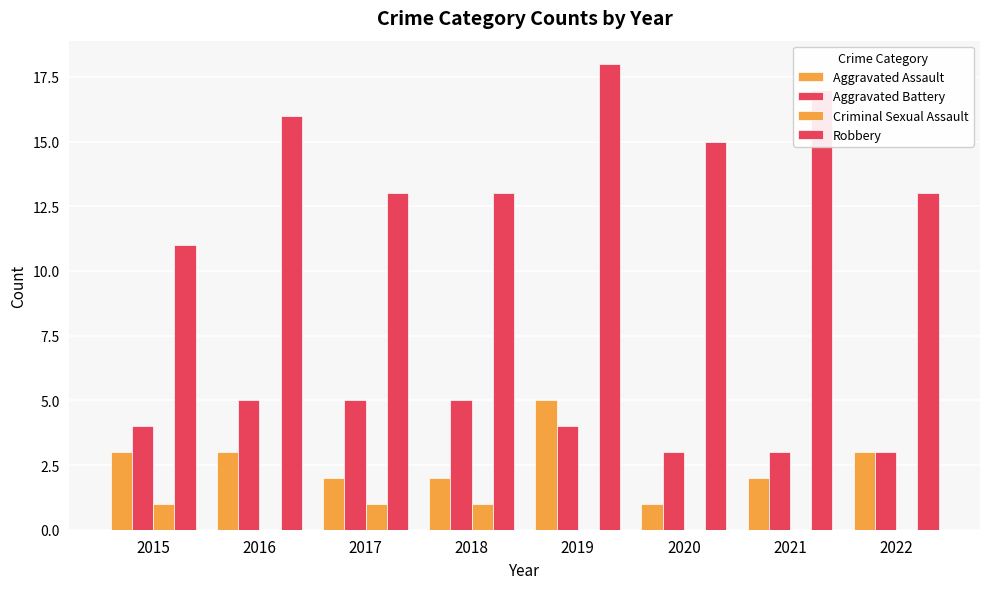

How many data points does each series have?

8